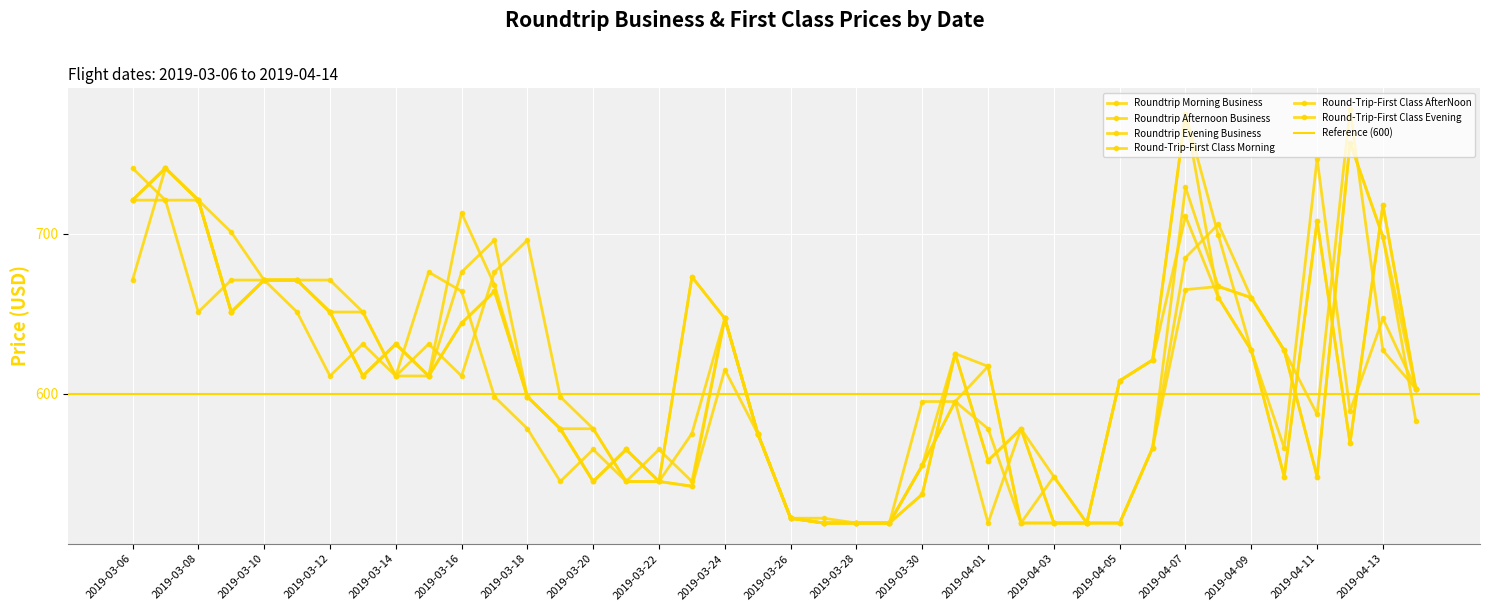

What is the value of the Roundtrip Afternoon Business point at the 6th from the left?

671